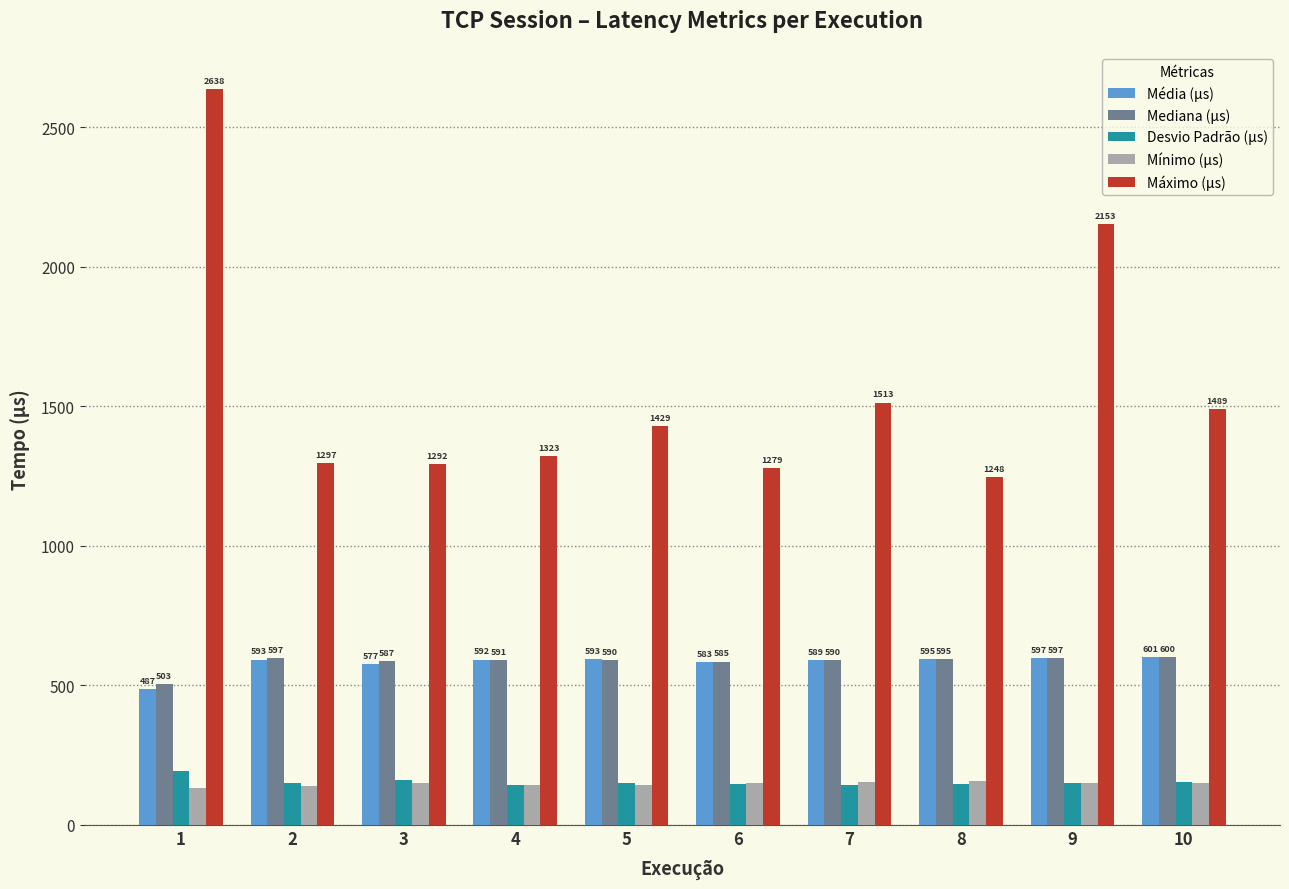

Which series has the largest range (max minus min)?

Máximo (µs)